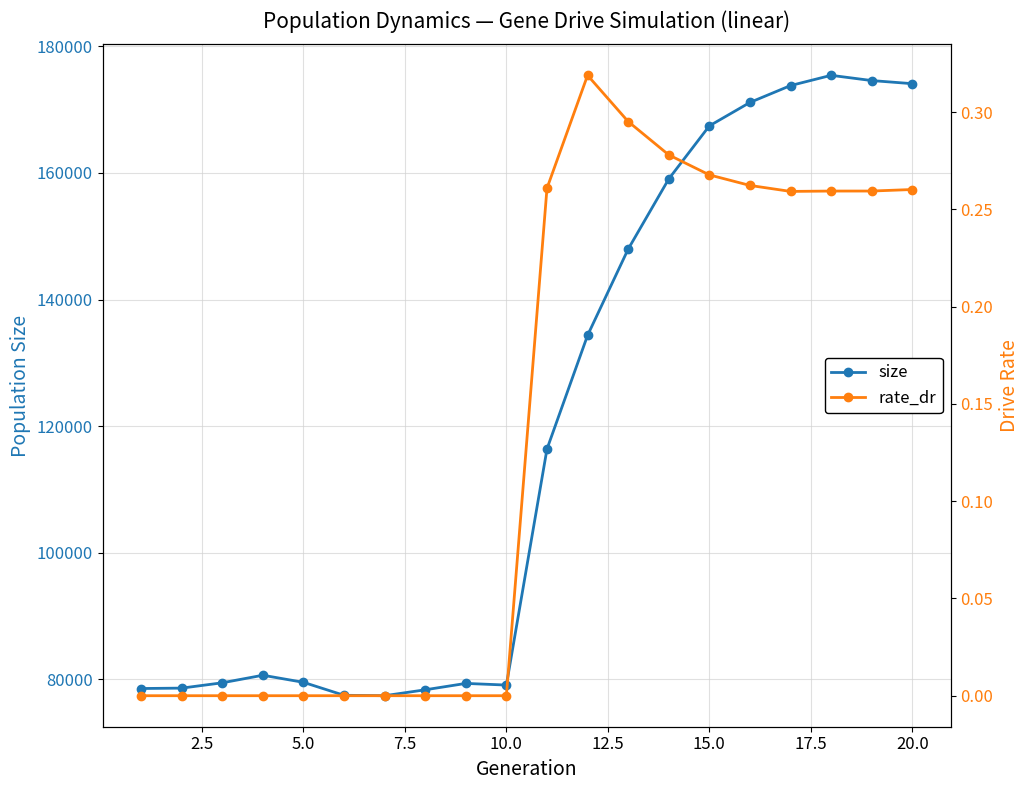

True or false: size has more than 1 interior local peaks.

True